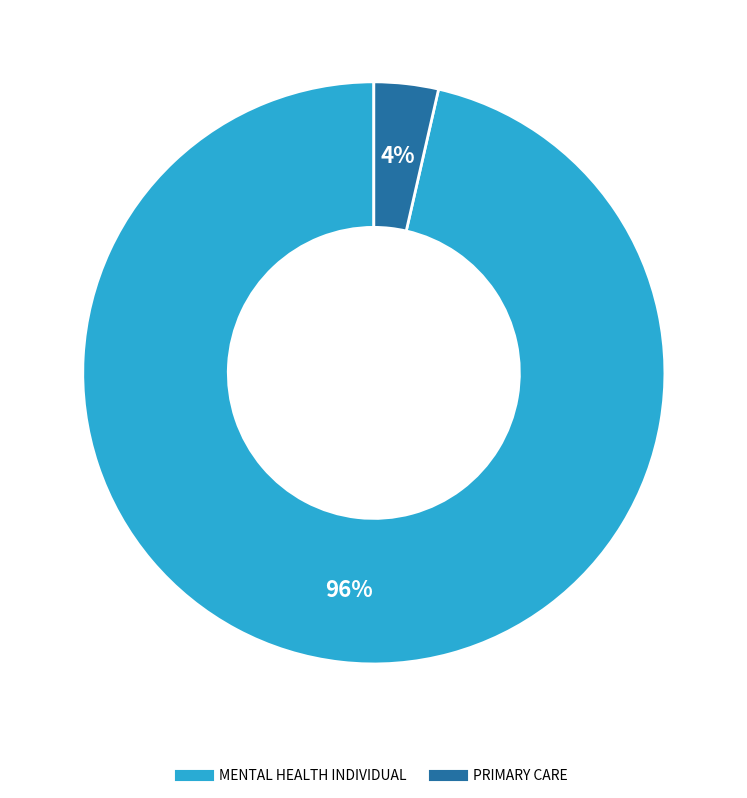

Does MENTAL HEALTH INDIVIDUAL account for over 50% of the chart?

Yes